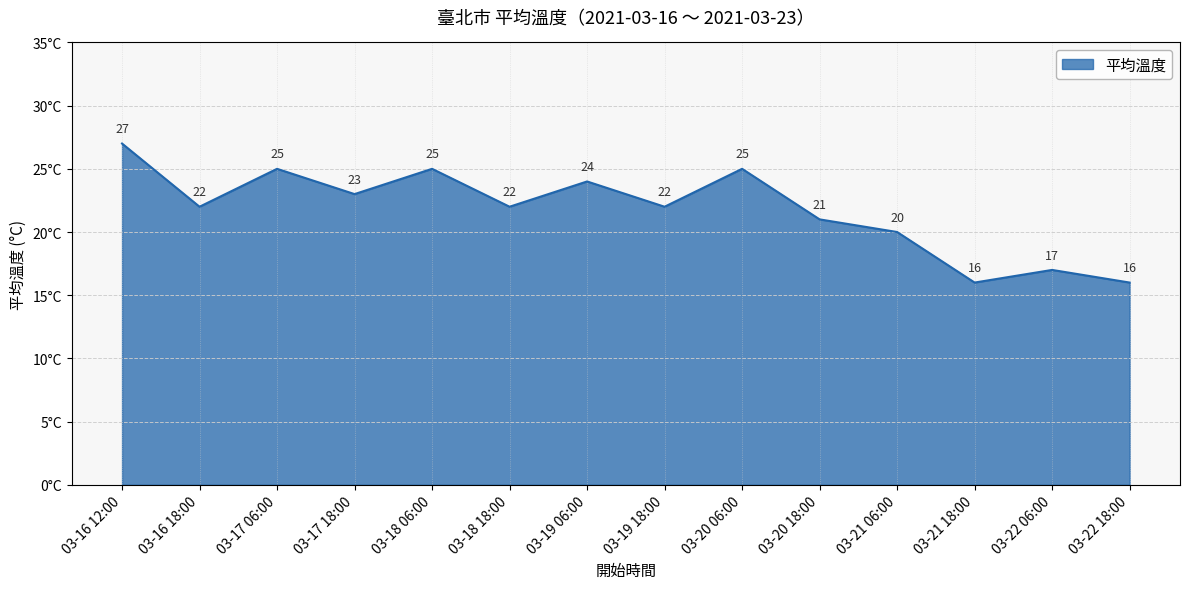

What is the change in value from 03-17 18:00 to 03-21 06:00?

-3